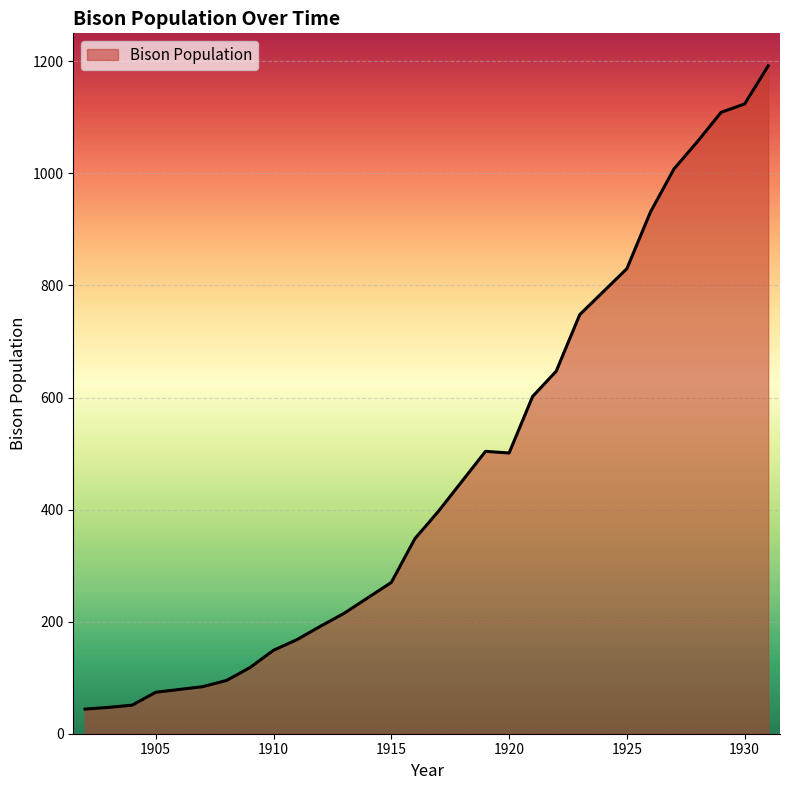

What is the greatest value displayed?

1192